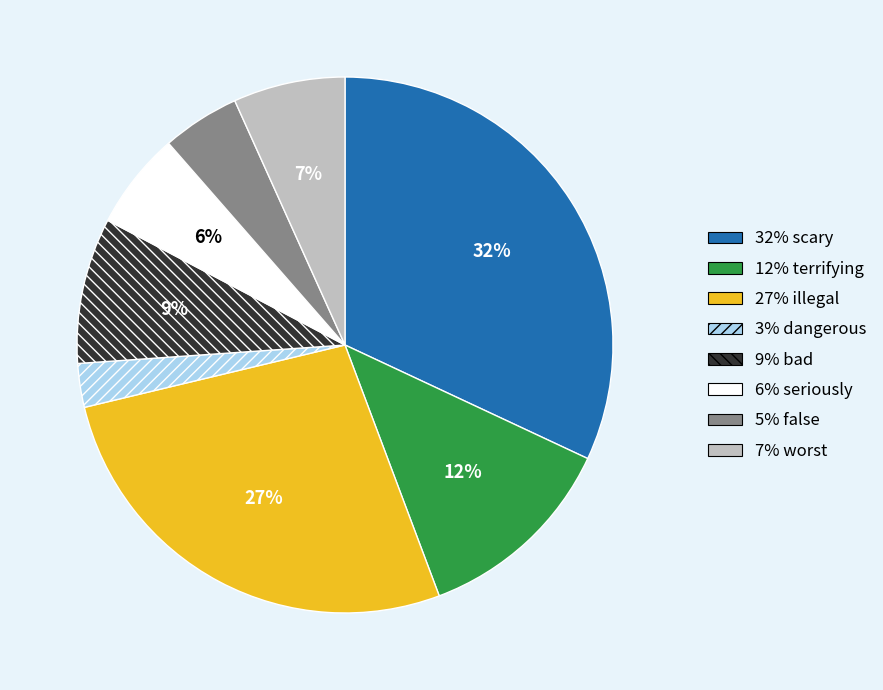

Is there a majority slice in this chart?

No